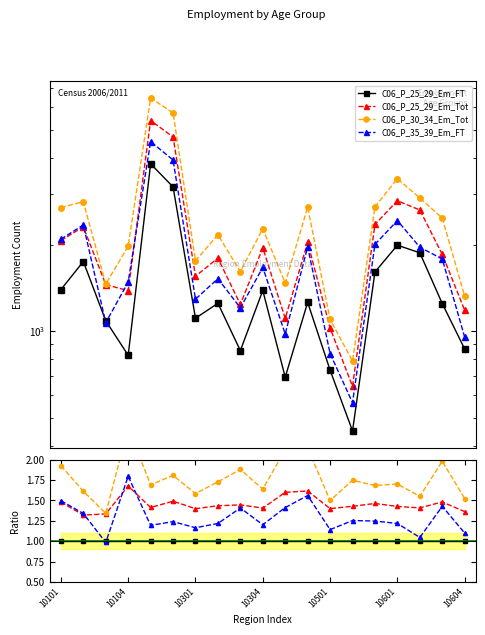

At which category does C06_P_25_29_Em_Tot reach its first local valley?

10104